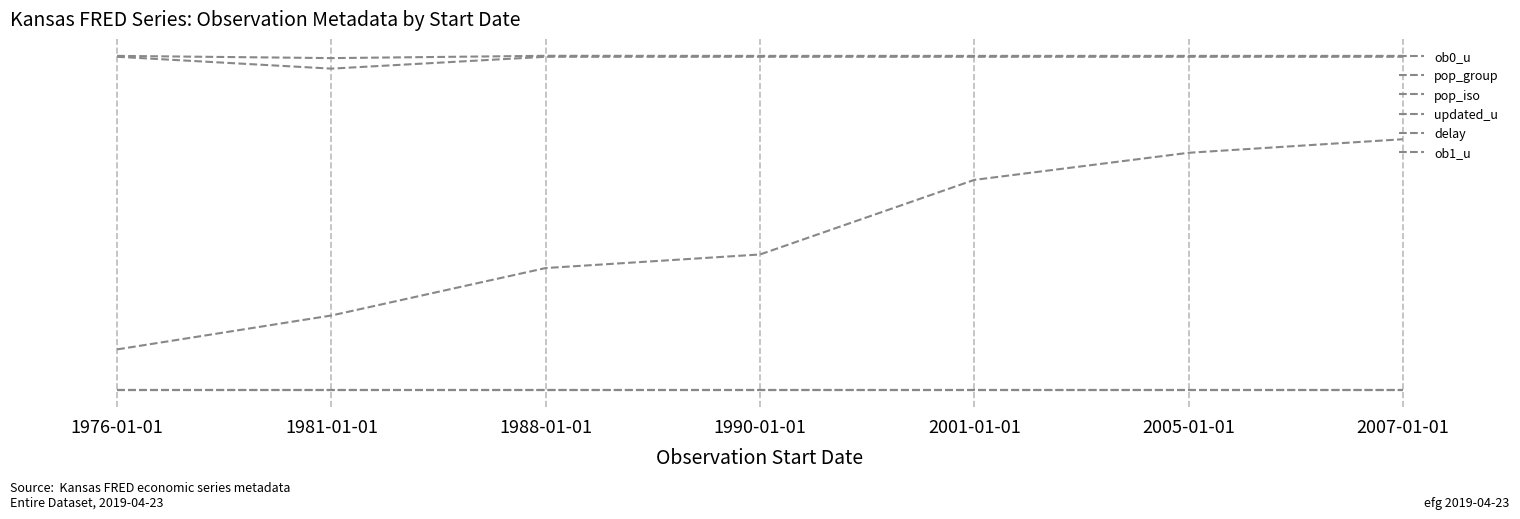

How many values in the delay series are below 9?

1